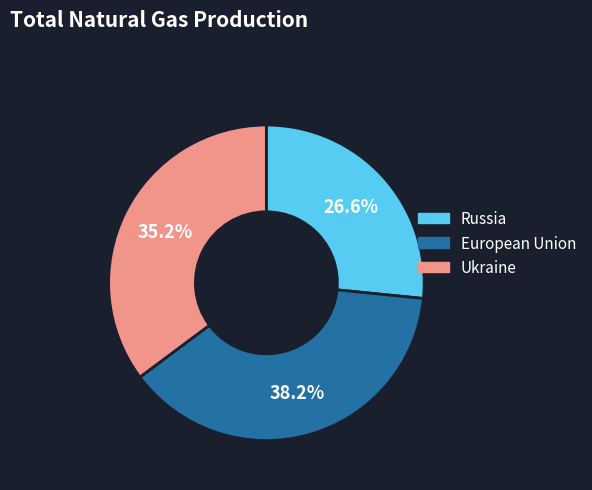

Does any single category account for the majority?

No